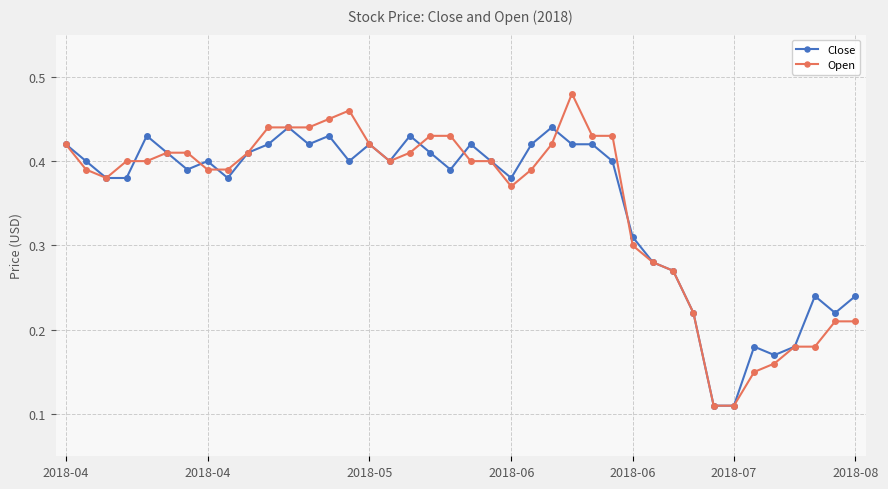

List the series in order of their peak value, lowest first.

Close, Open